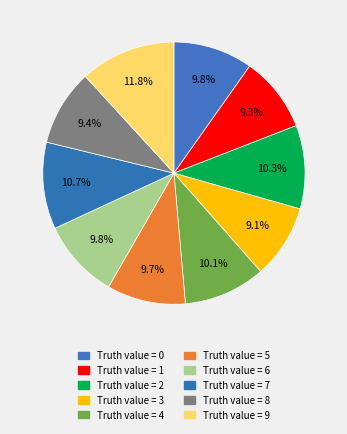

How many slices are in this pie chart?

10